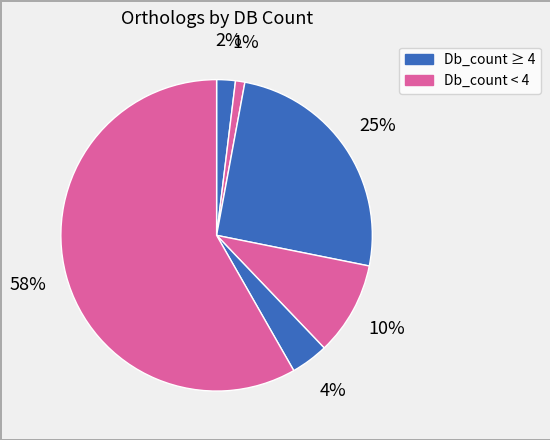

How many segments does this pie chart have?

6